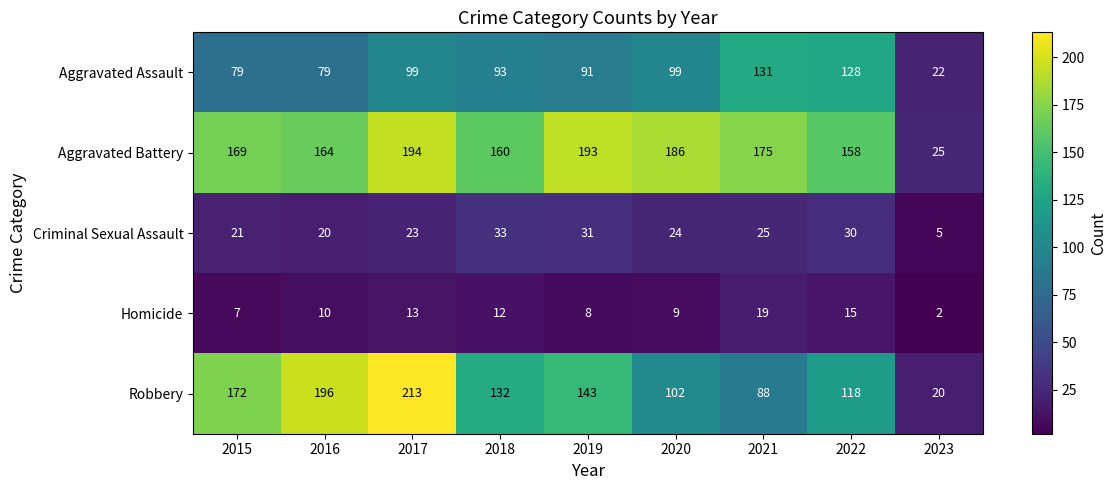

At which category is the sum across all series the highest?

2017